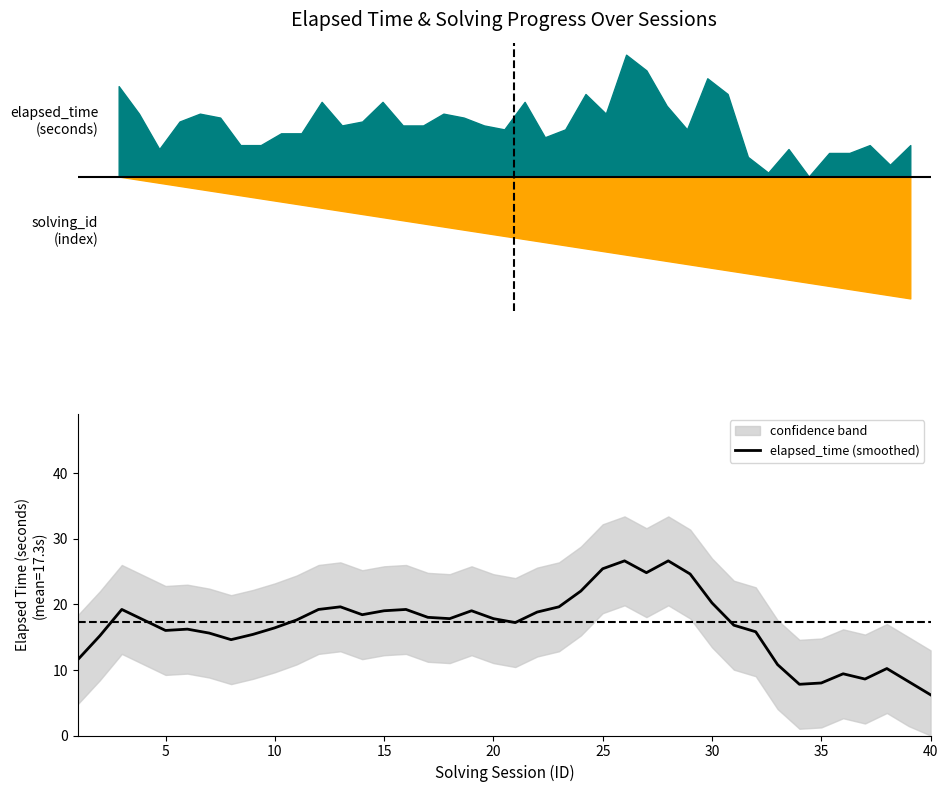

What is the maximum value for elapsed_time (smoothed)?

26.6